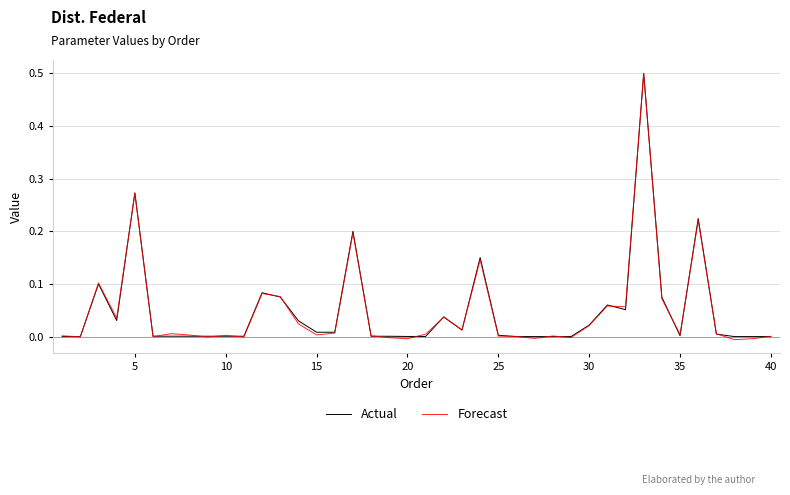

Which series has the widest spread of values?

Forecast